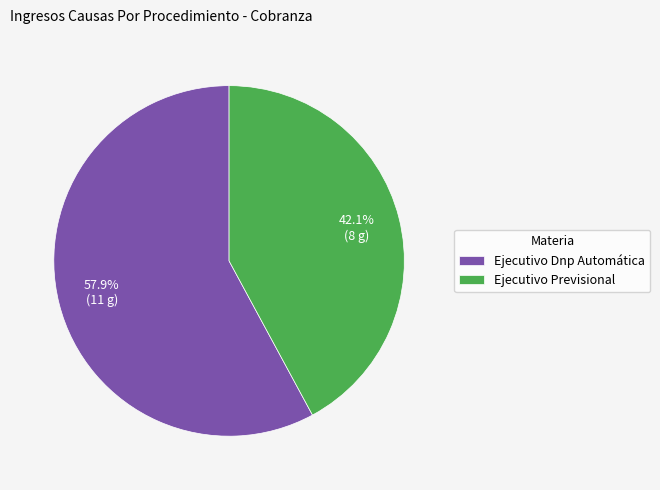

Is Ejecutivo Previsional the majority of the pie?

No